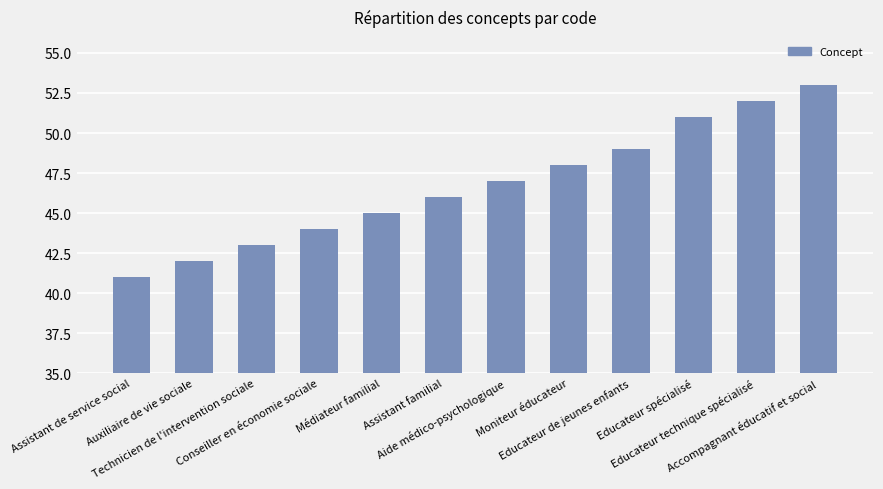

What is the maximum value shown in the chart?

53